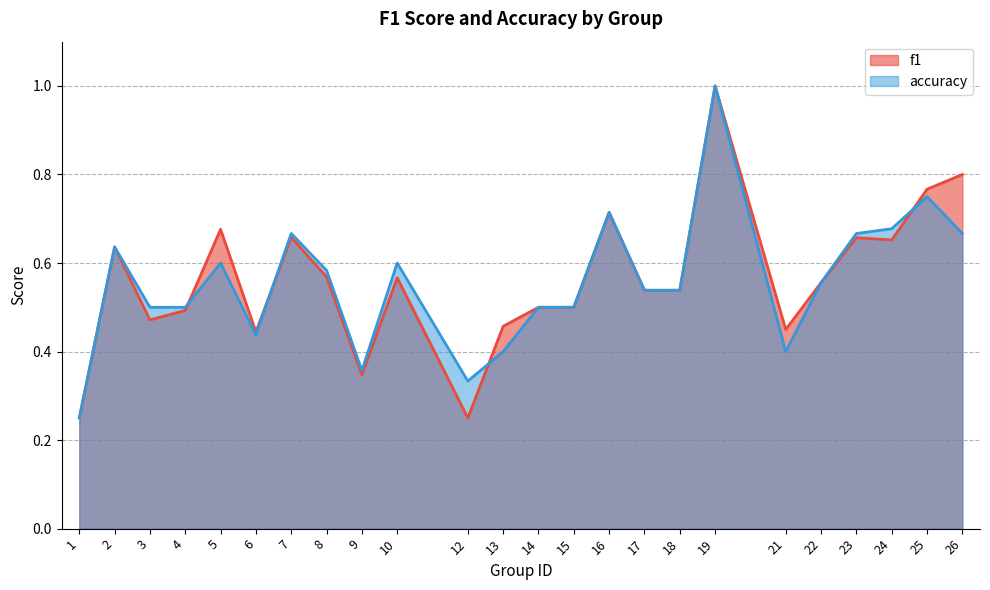

True or false: f1 has a value of 1.2 at 25.

False